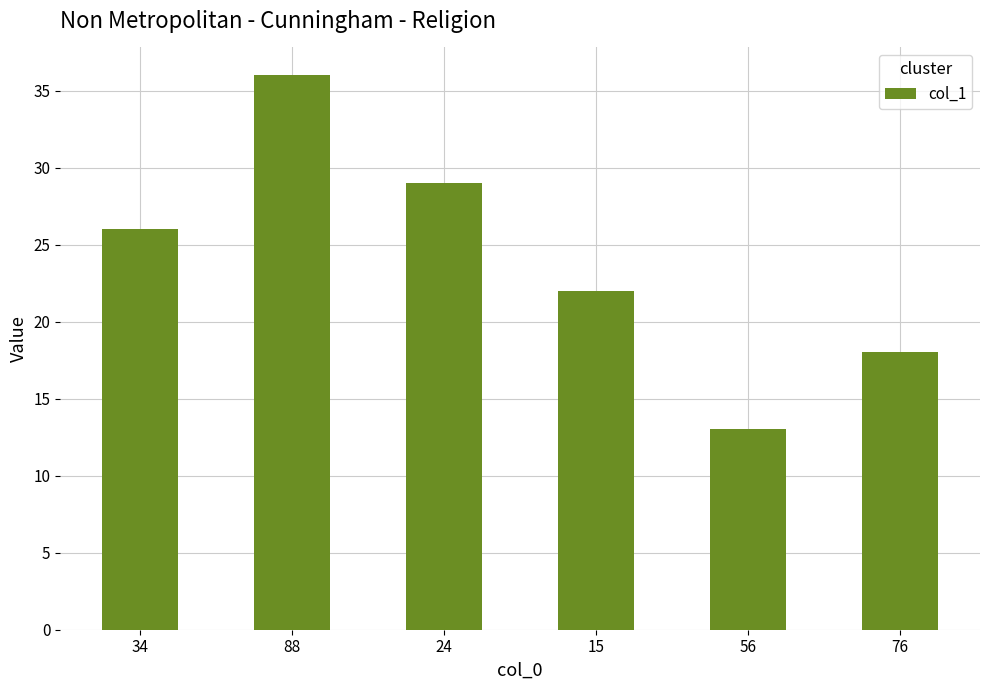

How many bars are there in total?

6